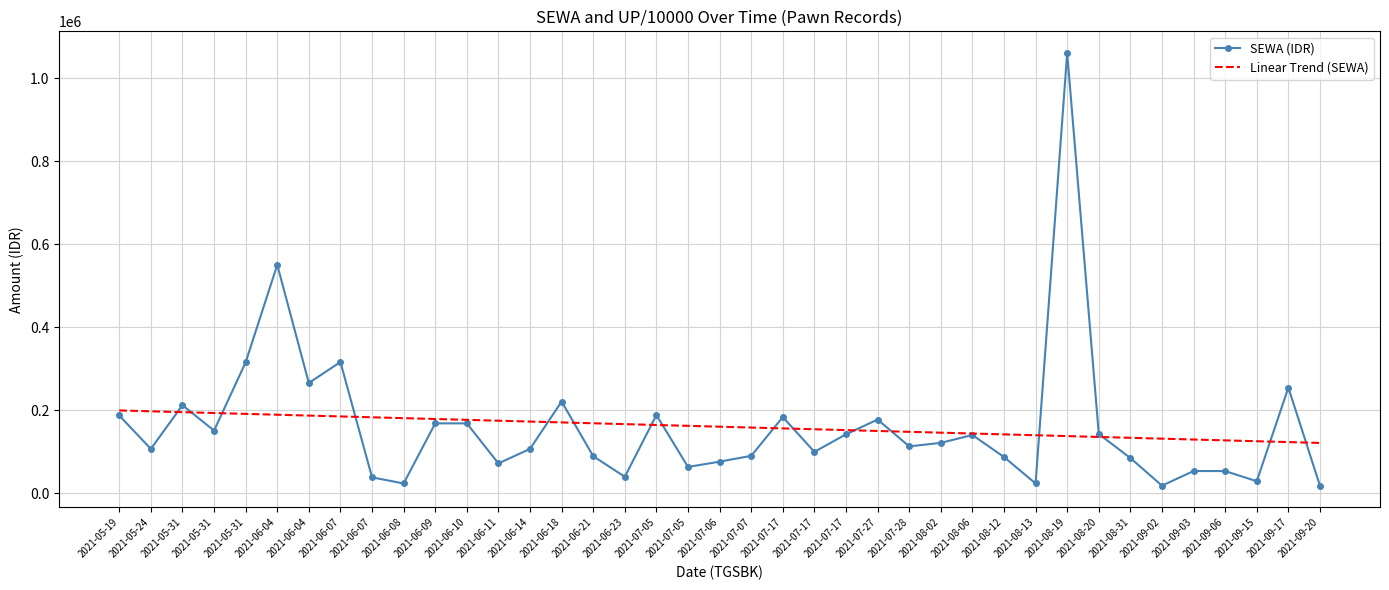

How many interior local peaks does the SEWA (IDR) series have?

11